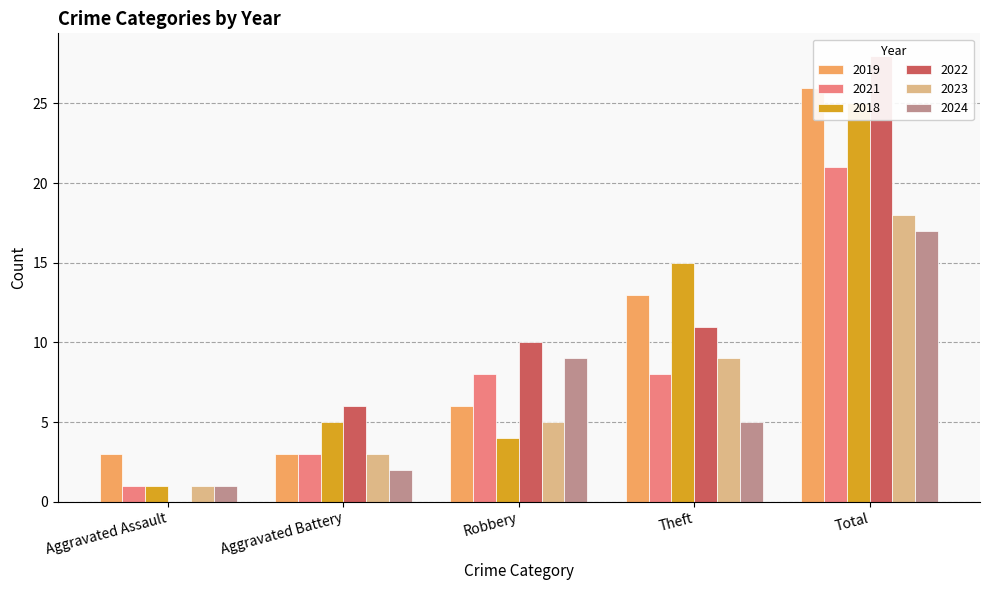

What is the value of the 2019 bar at the 5th from the left?

26